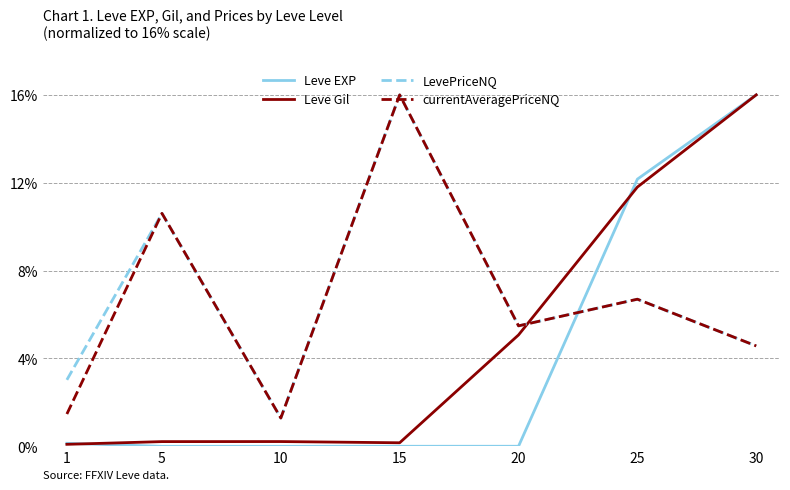

What is the spread (max minus min) of values at 30?

11.4